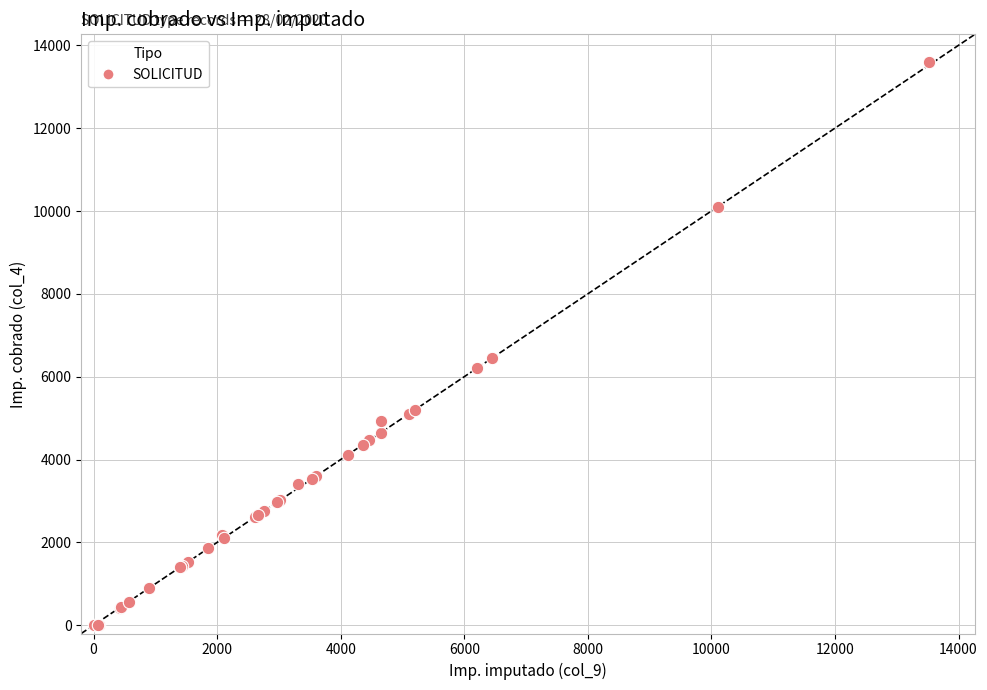

What Y value in the scatter plot is closest to 6792?

6448.5